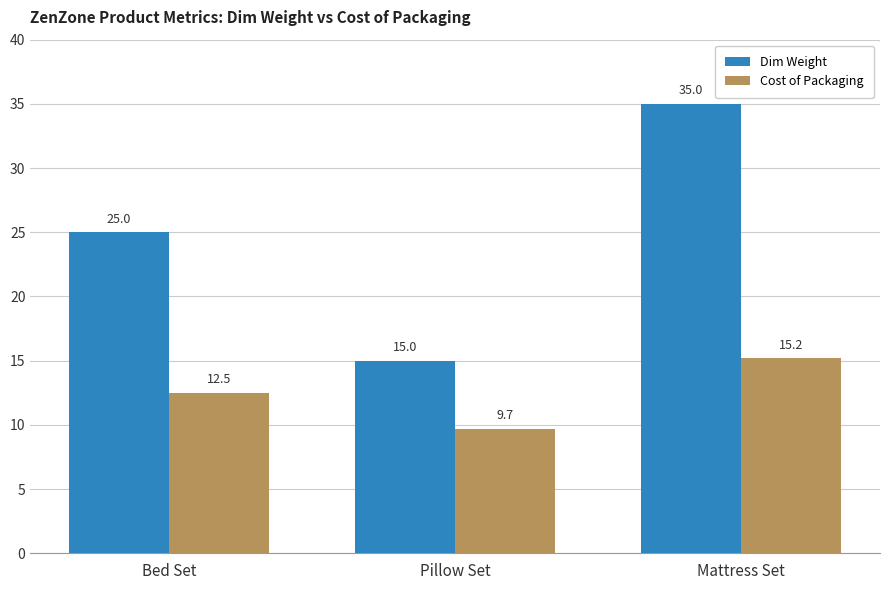

At which label does Cost of Packaging reach its minimum?

Pillow Set